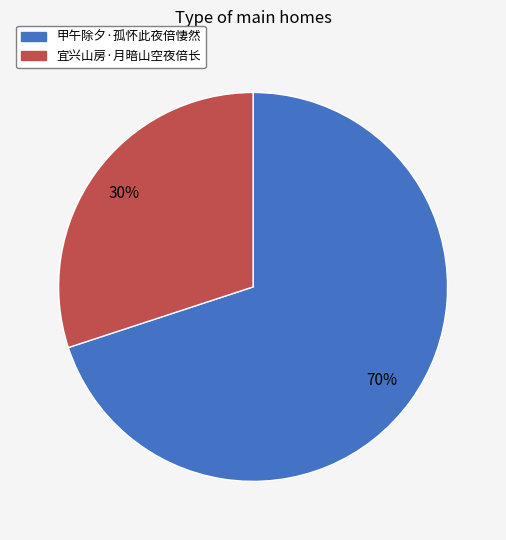

To the nearest percent, what percentage of the pie is 甲午除夕·孤怀此夜倍悽然?

70%